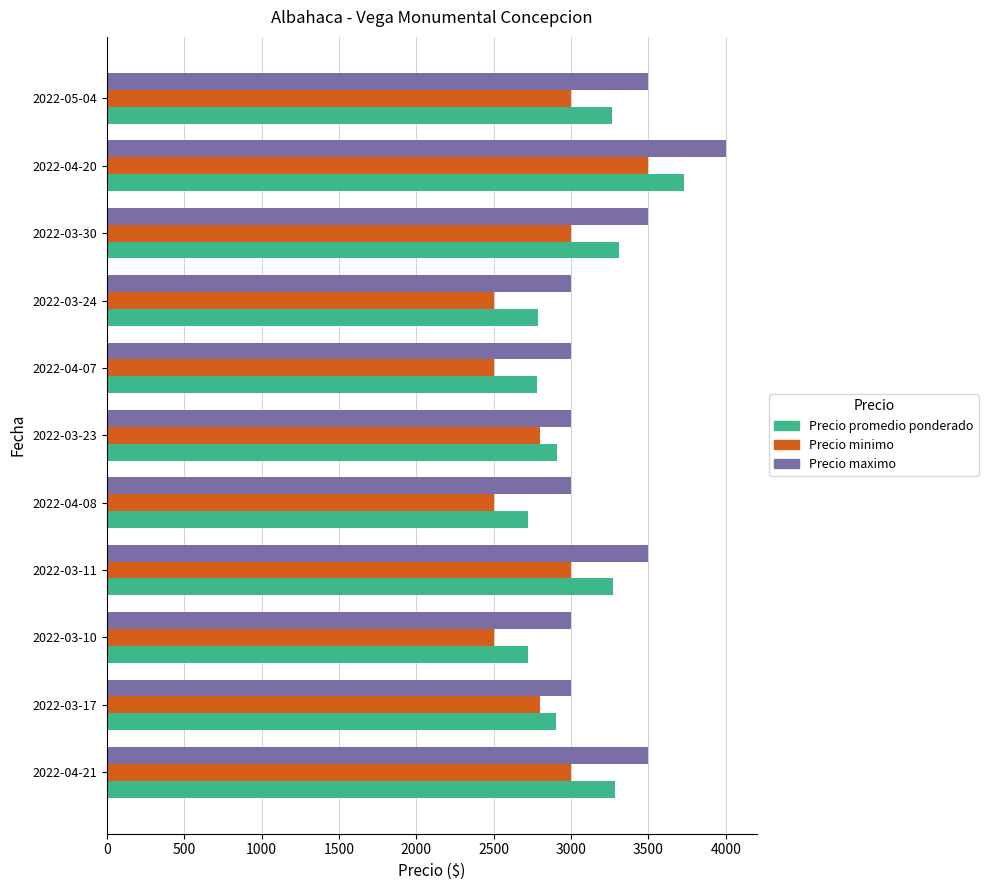

What is the difference between the highest and lowest values at 2022-03-23?

200